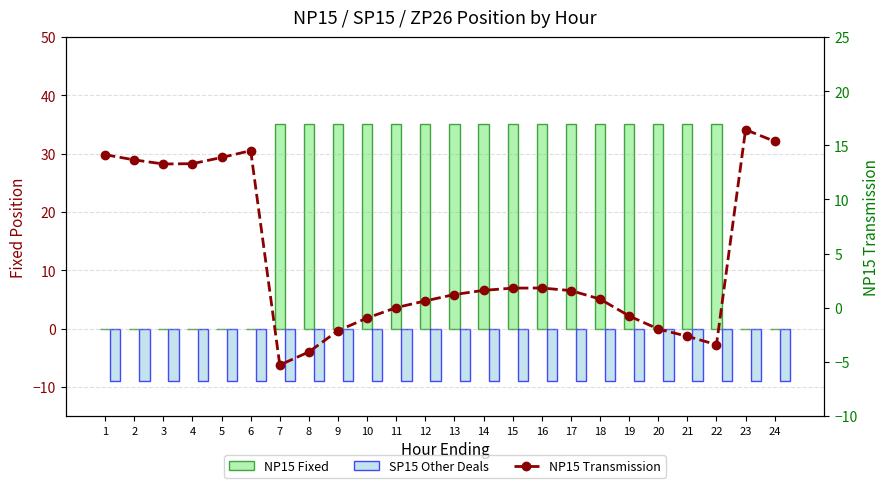

How many NP15 Fixed values are between 0 and 35?

24